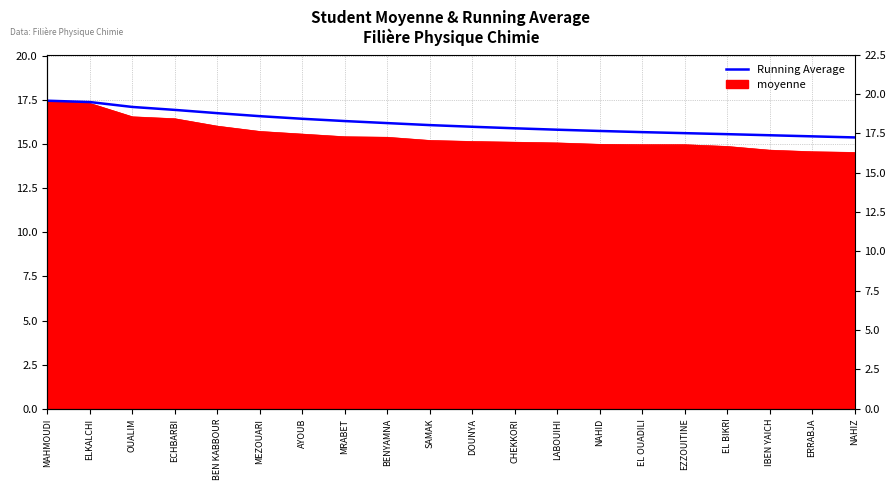

What is the minimum value shown in the chart?

15.4